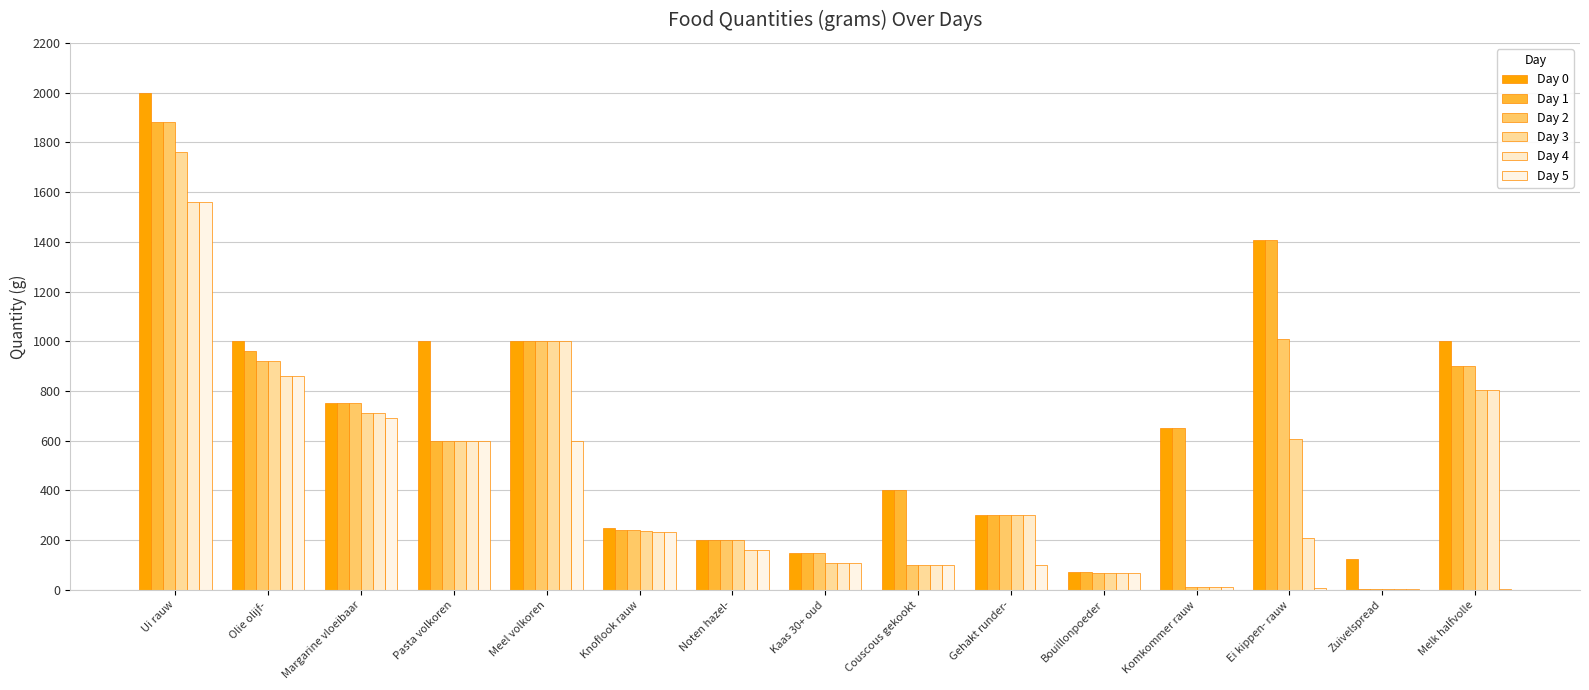

What is the greatest value displayed?

2000